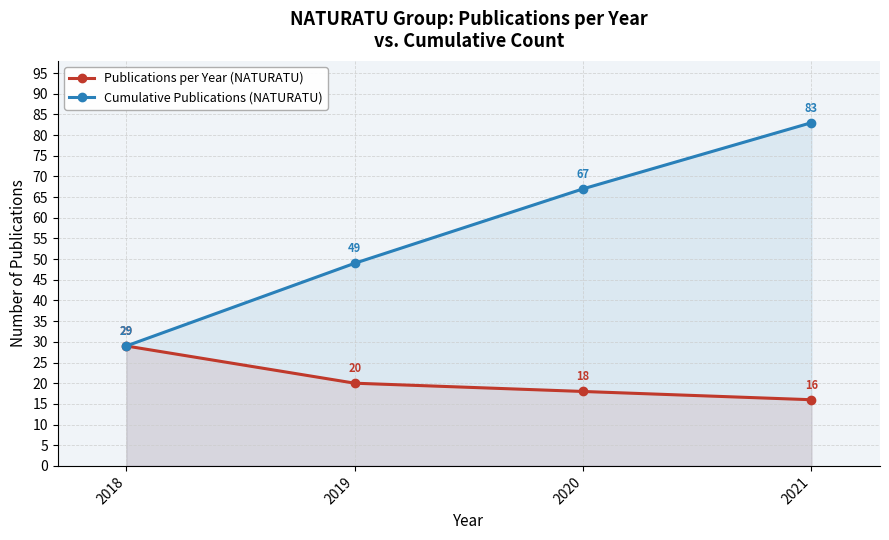

What is the value of the Cumulative Publications (NATURATU) point at the 1st from the left?

29